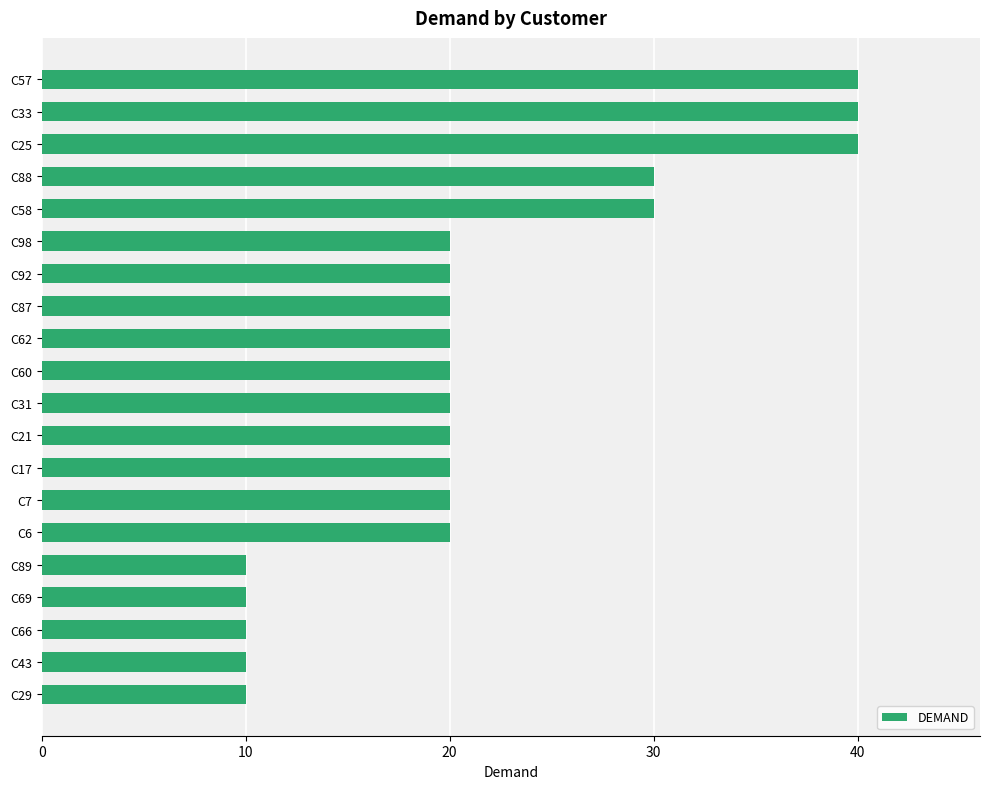

The value at C69 is 10. True or false?

True